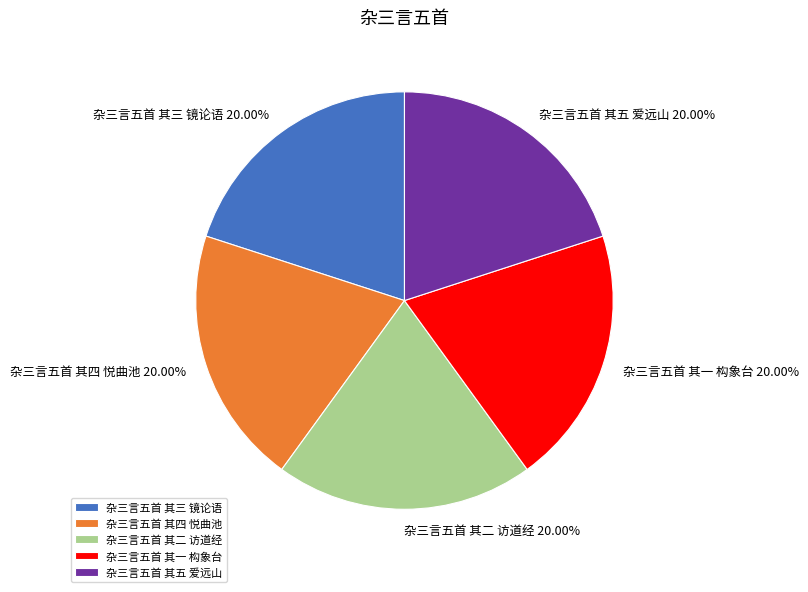

Does 杂三言五首 其三 镜论语 account for over 50% of the chart?

No